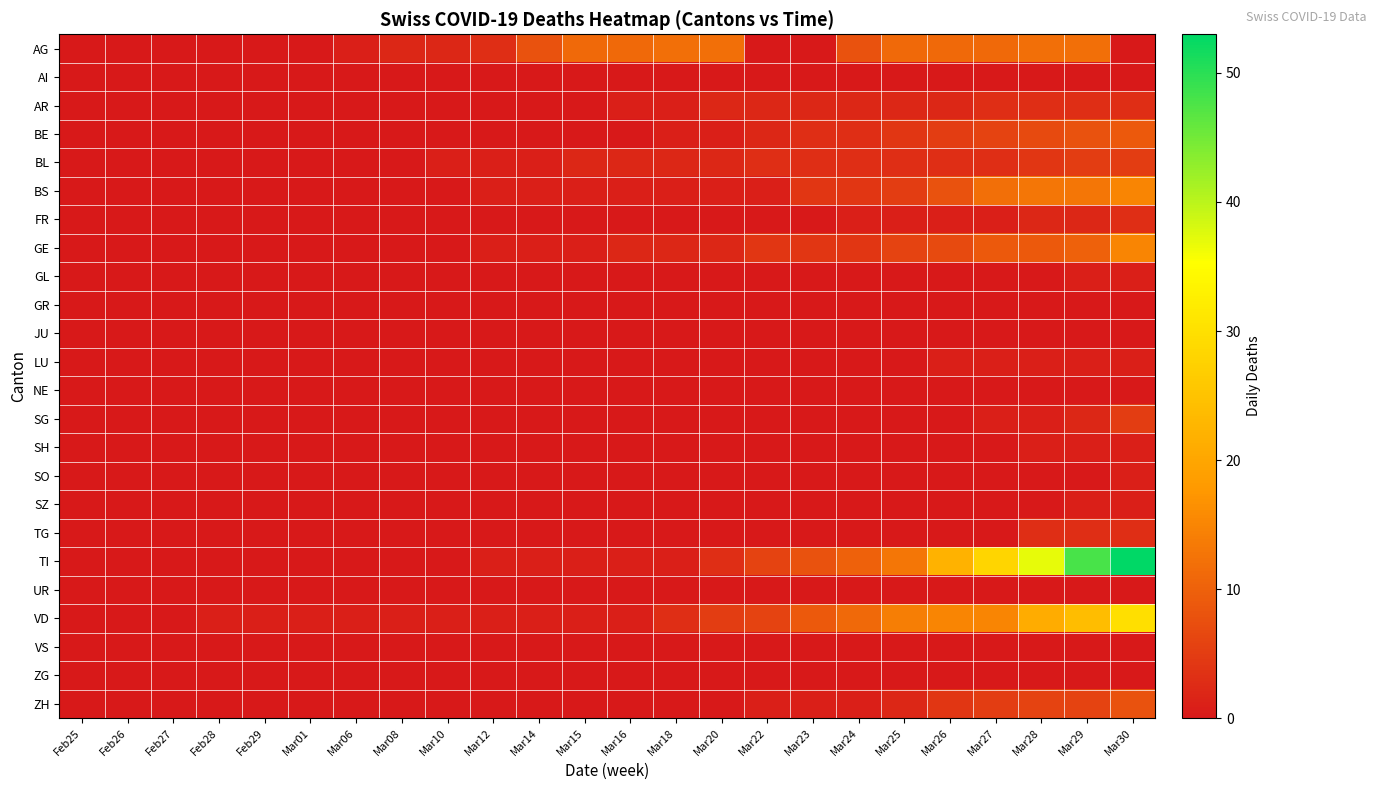

Reading right to left, list all the values displayed in this chart.

AG: Mar30=0	Mar29=12	Mar28=12	Mar27=11	Mar26=11	Mar25=11	Mar24=8	Mar23=0	Mar22=0	Mar20=12	Mar18=12	Mar16=11	Mar15=11	Mar14=8	Mar12=3	Mar10=2	Mar08=2	Mar06=1	Mar01=0	Feb29=0	Feb28=0	Feb27=0	Feb26=0	Feb25=0
AI: Mar30=0	Mar29=0	Mar28=0	Mar27=0	Mar26=0	Mar25=0	Mar24=0	Mar23=0	Mar22=0	Mar20=0	Mar18=0	Mar16=0	Mar15=0	Mar14=0	Mar12=0	Mar10=0	Mar08=0	Mar06=0	Mar01=0	Feb29=0	Feb28=0	Feb27=0	Feb26=0	Feb25=0
AR: Mar30=3	Mar29=3	Mar28=3	Mar27=3	Mar26=2	Mar25=2	Mar24=2	Mar23=2	Mar22=2	Mar20=2	Mar18=1	Mar16=1	Mar15=0	Mar14=0	Mar12=0	Mar10=0	Mar08=0	Mar06=0	Mar01=0	Feb29=0	Feb28=0	Feb27=0	Feb26=0	Feb25=0
BE: Mar30=9	Mar29=8	Mar28=7	Mar27=6	Mar26=5	Mar25=4	Mar24=3	Mar23=3	Mar22=2	Mar20=1	Mar18=1	Mar16=0	Mar15=0	Mar14=0	Mar12=0	Mar10=0	Mar08=0	Mar06=0	Mar01=0	Feb29=0	Feb28=0	Feb27=0	Feb26=0	Feb25=0
BL: Mar30=5	Mar29=5	Mar28=4	Mar27=3	Mar26=3	Mar25=3	Mar24=3	Mar23=3	Mar22=3	Mar20=2	Mar18=2	Mar16=2	Mar15=2	Mar14=1	Mar12=1	Mar10=1	Mar08=0	Mar06=0	Mar01=0	Feb29=0	Feb28=0	Feb27=0	Feb26=0	Feb25=0
BS: Mar30=15	Mar29=13	Mar28=13	Mar27=12	Mar26=8	Mar25=5	Mar24=4	Mar23=4	Mar22=1	Mar20=1	Mar18=1	Mar16=1	Mar15=1	Mar14=1	Mar12=1	Mar10=0	Mar08=0	Mar06=0	Mar01=0	Feb29=0	Feb28=0	Feb27=0	Feb26=0	Feb25=0
FR: Mar30=3	Mar29=2	Mar28=2	Mar27=1	Mar26=1	Mar25=1	Mar24=1	Mar23=0	Mar22=0	Mar20=0	Mar18=0	Mar16=0	Mar15=0	Mar14=0	Mar12=0	Mar10=0	Mar08=0	Mar06=0	Mar01=0	Feb29=0	Feb28=0	Feb27=0	Feb26=0	Feb25=0
GE: Mar30=15	Mar29=10	Mar28=9	Mar27=9	Mar26=7	Mar25=6	Mar24=4	Mar23=4	Mar22=4	Mar20=2	Mar18=2	Mar16=2	Mar15=1	Mar14=1	Mar12=1	Mar10=0	Mar08=0	Mar06=0	Mar01=0	Feb29=0	Feb28=0	Feb27=0	Feb26=0	Feb25=0
GL: Mar30=1	Mar29=1	Mar28=0	Mar27=0	Mar26=0	Mar25=0	Mar24=0	Mar23=0	Mar22=0	Mar20=0	Mar18=0	Mar16=0	Mar15=0	Mar14=0	Mar12=0	Mar10=0	Mar08=0	Mar06=0	Mar01=0	Feb29=0	Feb28=0	Feb27=0	Feb26=0	Feb25=0
GR: Mar30=0	Mar29=0	Mar28=0	Mar27=0	Mar26=0	Mar25=0	Mar24=0	Mar23=0	Mar22=0	Mar20=0	Mar18=0	Mar16=0	Mar15=0	Mar14=0	Mar12=0	Mar10=0	Mar08=0	Mar06=0	Mar01=0	Feb29=0	Feb28=0	Feb27=0	Feb26=0	Feb25=0
JU: Mar30=0	Mar29=0	Mar28=0	Mar27=0	Mar26=0	Mar25=0	Mar24=0	Mar23=0	Mar22=0	Mar20=0	Mar18=0	Mar16=0	Mar15=0	Mar14=0	Mar12=0	Mar10=0	Mar08=0	Mar06=0	Mar01=0	Feb29=0	Feb28=0	Feb27=0	Feb26=0	Feb25=0
LU: Mar30=1	Mar29=1	Mar28=1	Mar27=1	Mar26=1	Mar25=0	Mar24=0	Mar23=0	Mar22=0	Mar20=0	Mar18=0	Mar16=0	Mar15=0	Mar14=0	Mar12=0	Mar10=0	Mar08=0	Mar06=0	Mar01=0	Feb29=0	Feb28=0	Feb27=0	Feb26=0	Feb25=0
NE: Mar30=0	Mar29=0	Mar28=0	Mar27=0	Mar26=0	Mar25=0	Mar24=0	Mar23=0	Mar22=0	Mar20=0	Mar18=0	Mar16=0	Mar15=0	Mar14=0	Mar12=0	Mar10=0	Mar08=0	Mar06=0	Mar01=0	Feb29=0	Feb28=0	Feb27=0	Feb26=0	Feb25=0
SG: Mar30=5	Mar29=2	Mar28=1	Mar27=1	Mar26=0	Mar25=0	Mar24=0	Mar23=0	Mar22=0	Mar20=0	Mar18=0	Mar16=0	Mar15=0	Mar14=0	Mar12=0	Mar10=0	Mar08=0	Mar06=0	Mar01=0	Feb29=0	Feb28=0	Feb27=0	Feb26=0	Feb25=0
SH: Mar30=1	Mar29=1	Mar28=1	Mar27=0	Mar26=0	Mar25=0	Mar24=0	Mar23=0	Mar22=0	Mar20=0	Mar18=0	Mar16=0	Mar15=0	Mar14=0	Mar12=0	Mar10=0	Mar08=0	Mar06=0	Mar01=0	Feb29=0	Feb28=0	Feb27=0	Feb26=0	Feb25=0
SO: Mar30=1	Mar29=0	Mar28=0	Mar27=0	Mar26=0	Mar25=0	Mar24=0	Mar23=0	Mar22=0	Mar20=0	Mar18=0	Mar16=0	Mar15=0	Mar14=0	Mar12=0	Mar10=0	Mar08=0	Mar06=0	Mar01=0	Feb29=0	Feb28=0	Feb27=0	Feb26=0	Feb25=0
SZ: Mar30=1	Mar29=1	Mar28=0	Mar27=0	Mar26=0	Mar25=0	Mar24=0	Mar23=0	Mar22=0	Mar20=0	Mar18=0	Mar16=0	Mar15=0	Mar14=0	Mar12=0	Mar10=0	Mar08=0	Mar06=0	Mar01=0	Feb29=0	Feb28=0	Feb27=0	Feb26=0	Feb25=0
TG: Mar30=3	Mar29=3	Mar28=3	Mar27=0	Mar26=0	Mar25=0	Mar24=0	Mar23=0	Mar22=0	Mar20=0	Mar18=0	Mar16=0	Mar15=0	Mar14=0	Mar12=0	Mar10=0	Mar08=0	Mar06=0	Mar01=0	Feb29=0	Feb28=0	Feb27=0	Feb26=0	Feb25=0
TI: Mar30=53	Mar29=48	Mar28=37	Mar27=28	Mar26=22	Mar25=13	Mar24=10	Mar23=8	Mar22=6	Mar20=3	Mar18=1	Mar16=1	Mar15=1	Mar14=1	Mar12=1	Mar10=0	Mar08=0	Mar06=0	Mar01=0	Feb29=0	Feb28=0	Feb27=0	Feb26=0	Feb25=0
UR: Mar30=0	Mar29=0	Mar28=0	Mar27=0	Mar26=0	Mar25=0	Mar24=0	Mar23=0	Mar22=0	Mar20=0	Mar18=0	Mar16=0	Mar15=0	Mar14=0	Mar12=0	Mar10=0	Mar08=0	Mar06=0	Mar01=0	Feb29=0	Feb28=0	Feb27=0	Feb26=0	Feb25=0
VD: Mar30=30	Mar29=24	Mar28=21	Mar27=15	Mar26=15	Mar25=14	Mar24=11	Mar23=9	Mar22=6	Mar20=5	Mar18=3	Mar16=1	Mar15=1	Mar14=1	Mar12=1	Mar10=1	Mar08=1	Mar06=1	Mar01=1	Feb29=1	Feb28=1	Feb27=0	Feb26=0	Feb25=0
VS: Mar30=0	Mar29=0	Mar28=0	Mar27=0	Mar26=0	Mar25=0	Mar24=0	Mar23=0	Mar22=0	Mar20=0	Mar18=0	Mar16=0	Mar15=0	Mar14=0	Mar12=0	Mar10=0	Mar08=0	Mar06=0	Mar01=0	Feb29=0	Feb28=0	Feb27=0	Feb26=0	Feb25=0
ZG: Mar30=0	Mar29=0	Mar28=0	Mar27=0	Mar26=0	Mar25=0	Mar24=0	Mar23=0	Mar22=0	Mar20=0	Mar18=0	Mar16=0	Mar15=0	Mar14=0	Mar12=0	Mar10=0	Mar08=0	Mar06=0	Mar01=0	Feb29=0	Feb28=0	Feb27=0	Feb26=0	Feb25=0
ZH: Mar30=8	Mar29=6	Mar28=6	Mar27=5	Mar26=4	Mar25=2	Mar24=1	Mar23=1	Mar22=1	Mar20=0	Mar18=0	Mar16=0	Mar15=0	Mar14=0	Mar12=0	Mar10=0	Mar08=0	Mar06=0	Mar01=0	Feb29=0	Feb28=0	Feb27=0	Feb26=0	Feb25=0